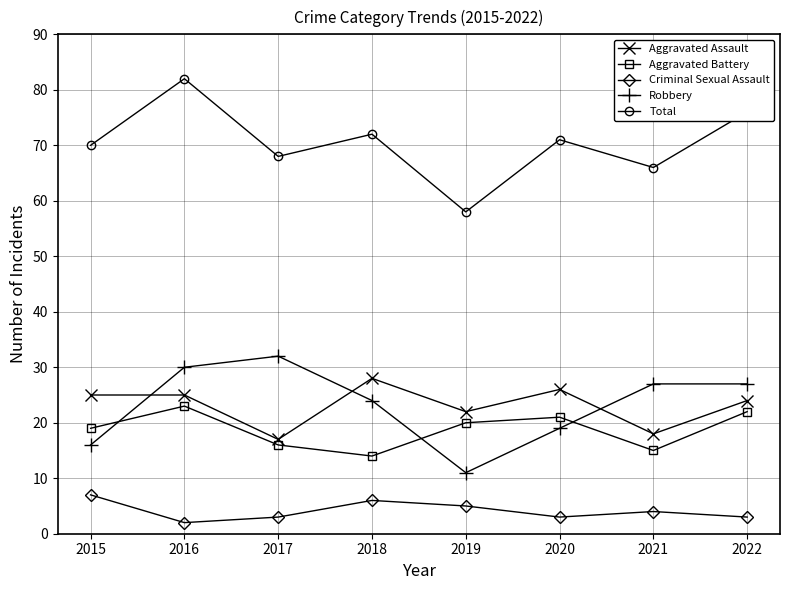

Read the Aggravated Assault value at 2021.

18